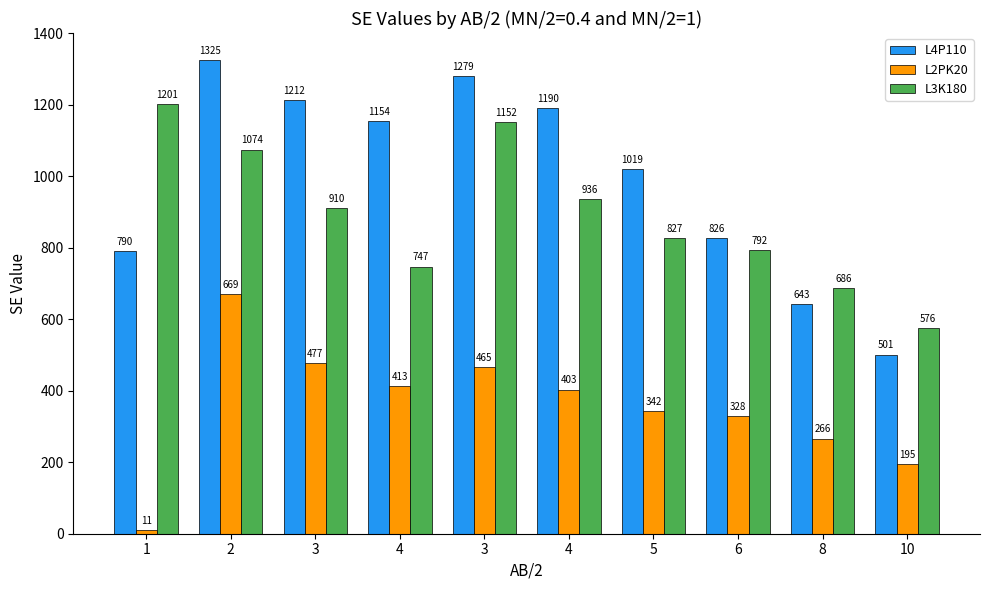

Reading right to left, what are all the values shown in this chart?

L4P110: 501	643	826	1019	1190	1279	1154	1212	1325	790
L2PK20: 195	266	328	342	403	465	413	477	669	11
L3K180: 576	686	792	827	936	1152	747	910	1074	1201